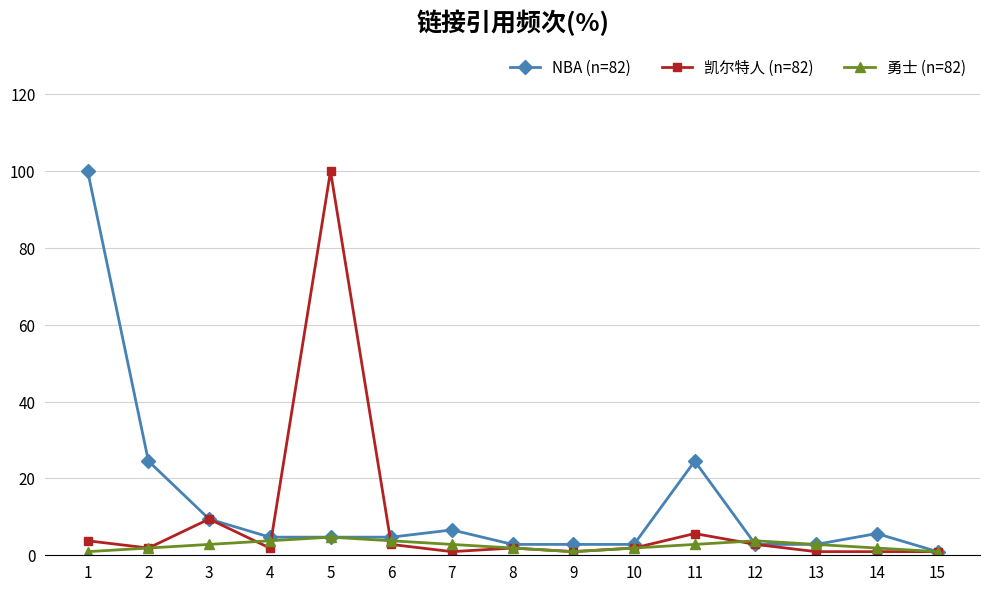

What is the spread (max minus min) of values at 12?

0.9